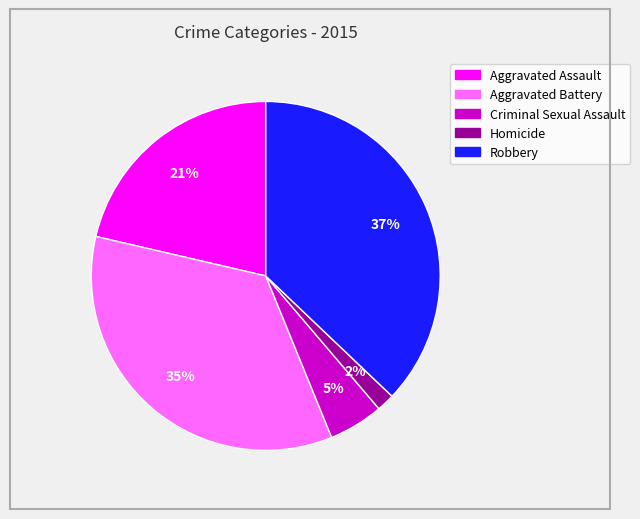

Which slice is the smallest?

Homicide